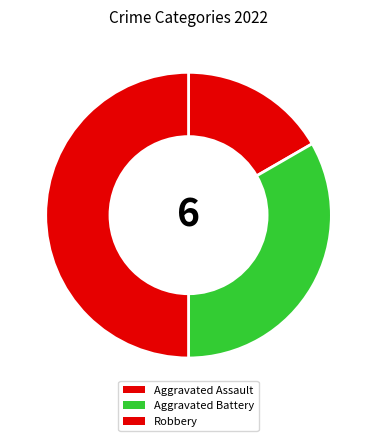

Is it true that Aggravated Assault is 6% of the pie?

False